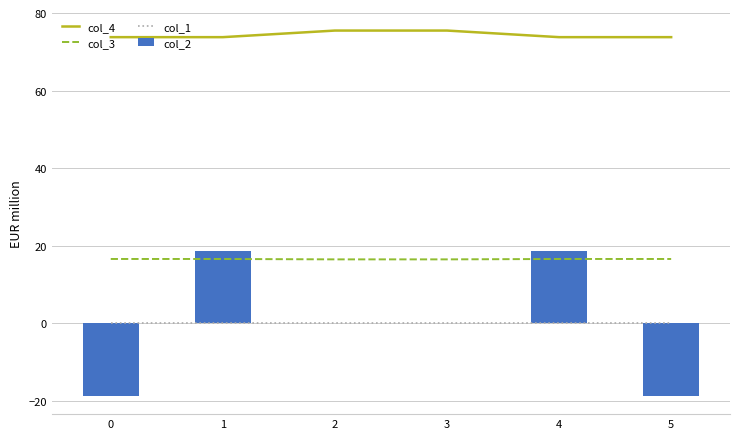

True or false: col_4 has a value of 73.8 at 5.

True